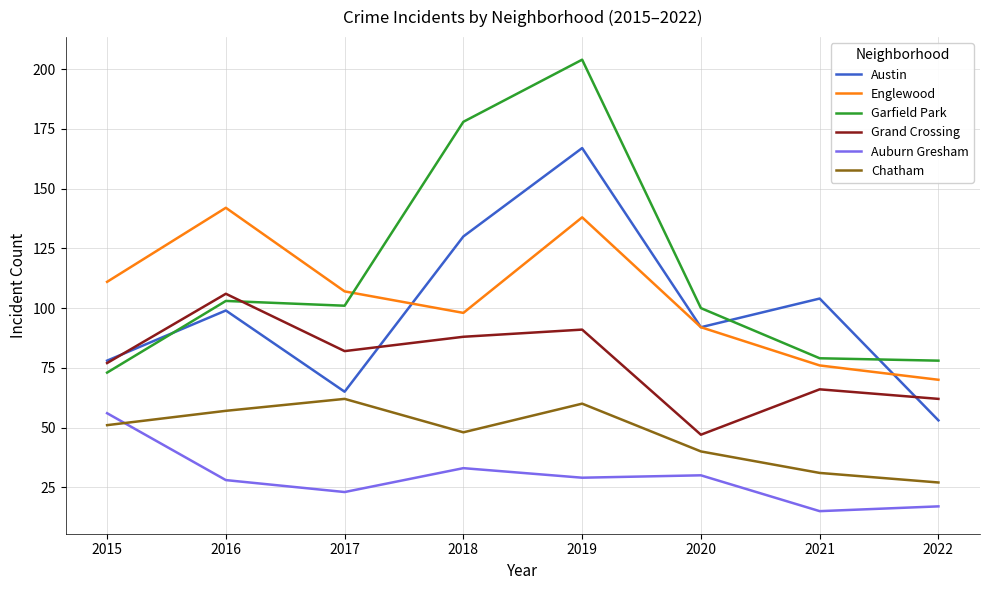

At how many categories does at least one series exceed 56?

8